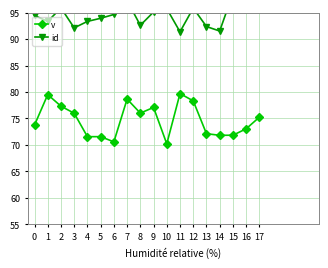

Count the number of data series in this chart.

2